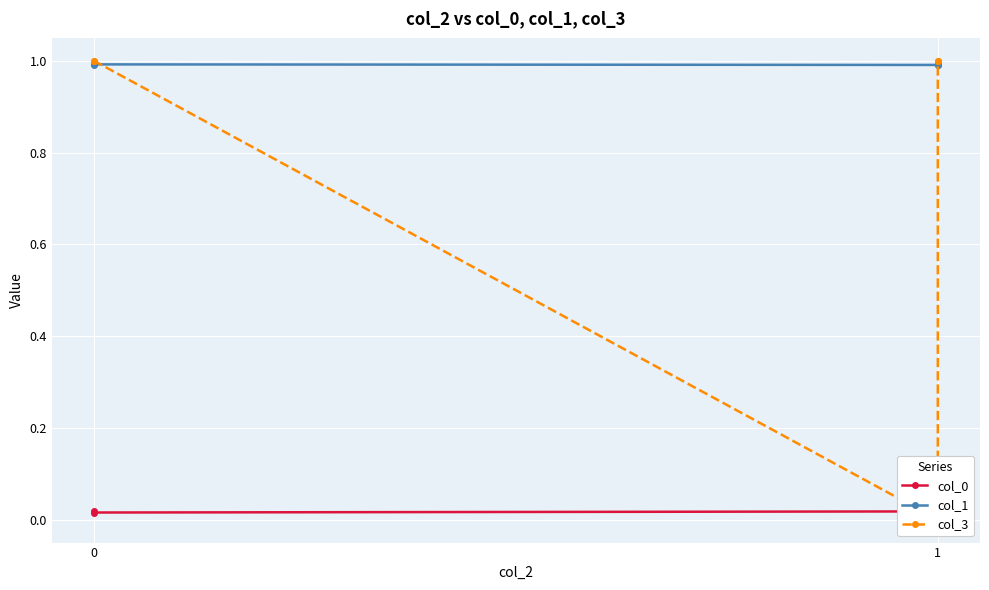

How many lines are shown in the chart?

3